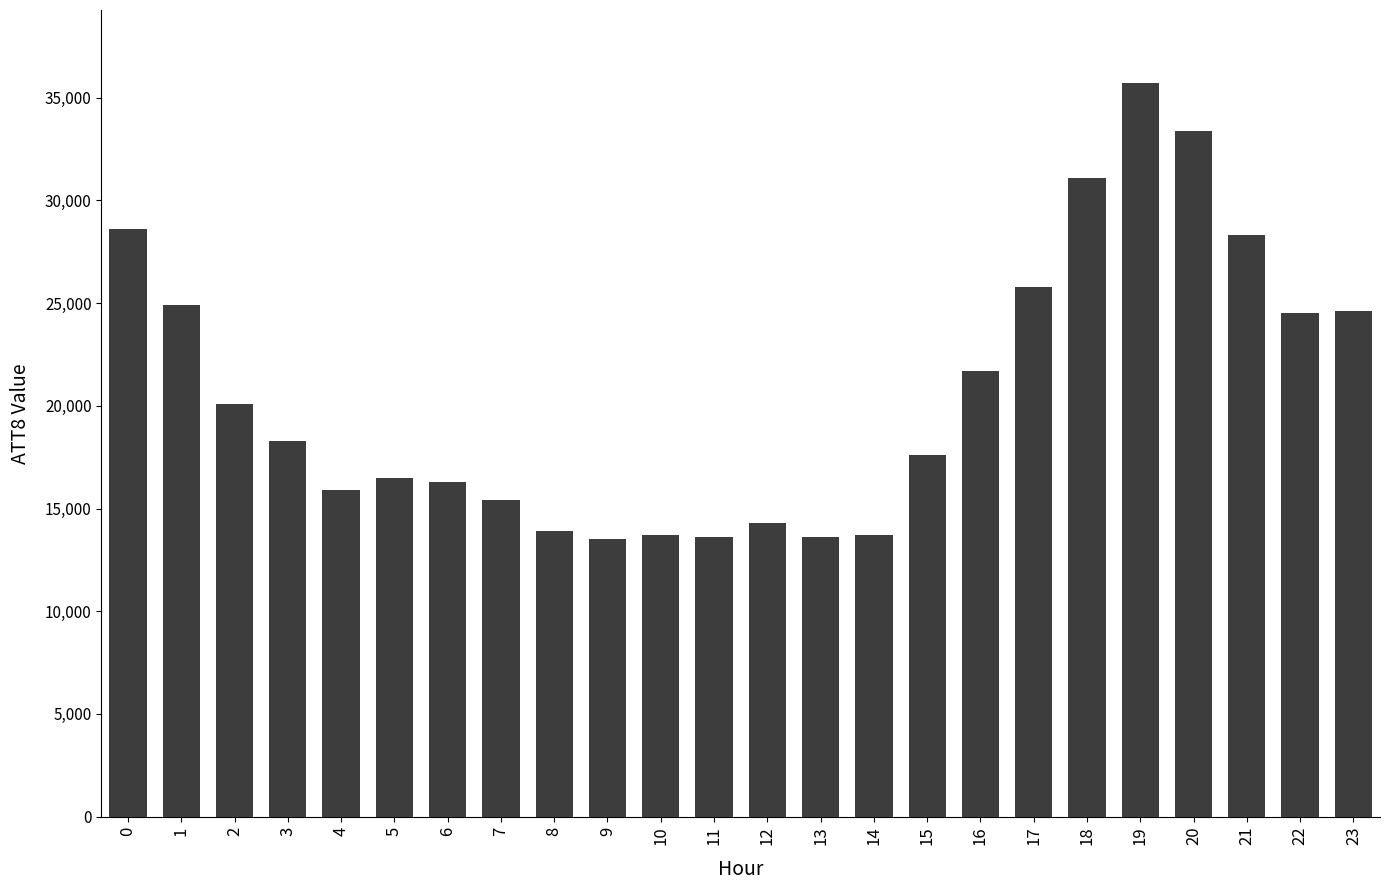

What is the sum of all values?

495000